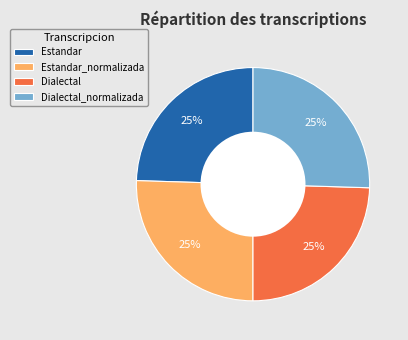

How many segments does this pie chart have?

4